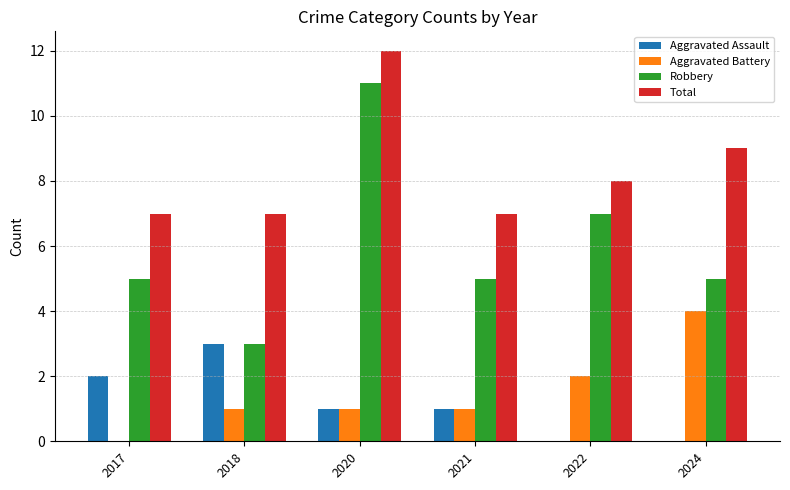

Where is Robbery nearest to the value 7?

2022